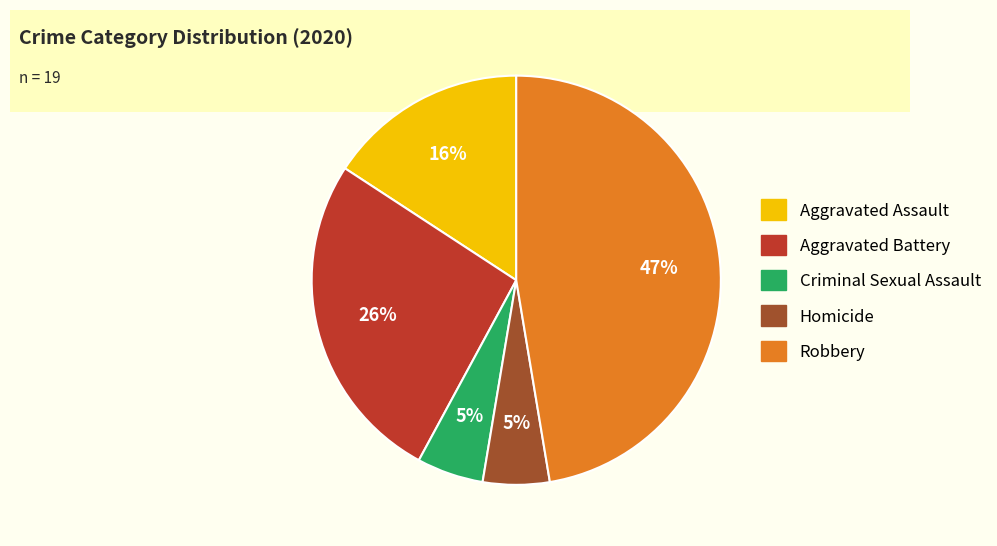

How many segments does this pie chart have?

5